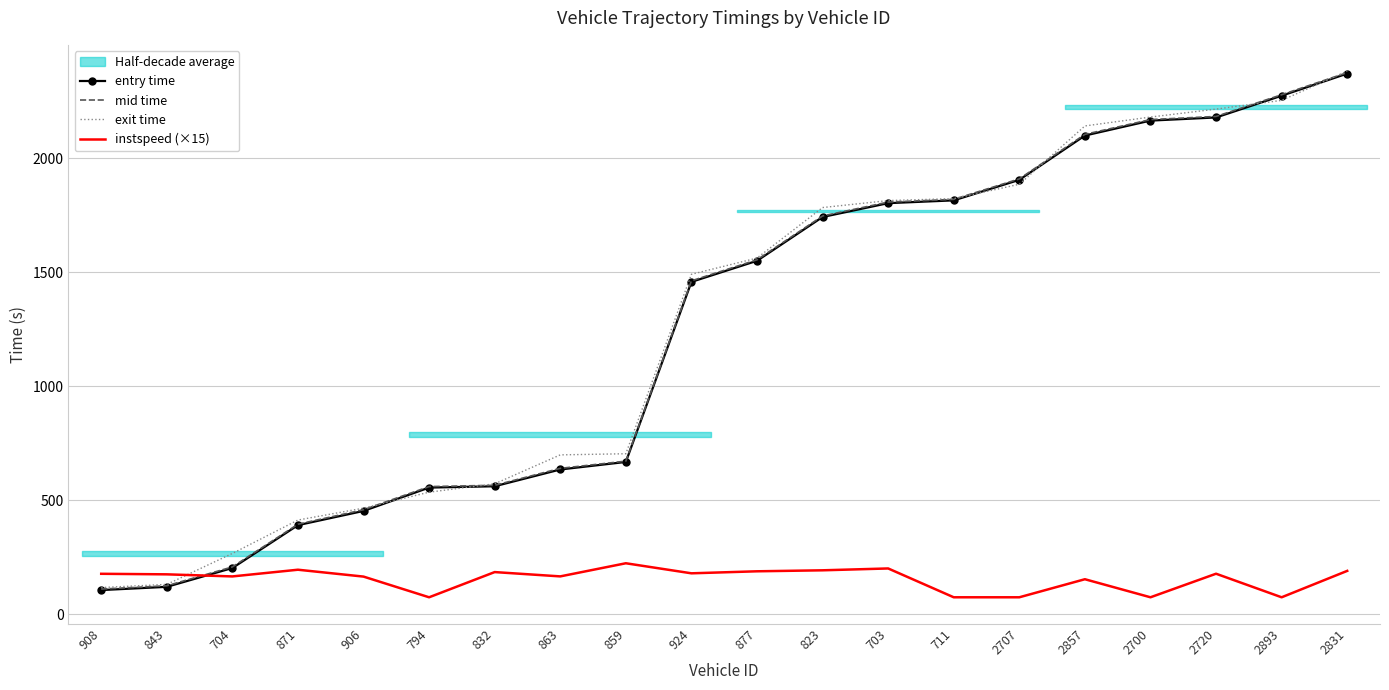

What is the difference between the highest and lowest values at 2893?

2204.3